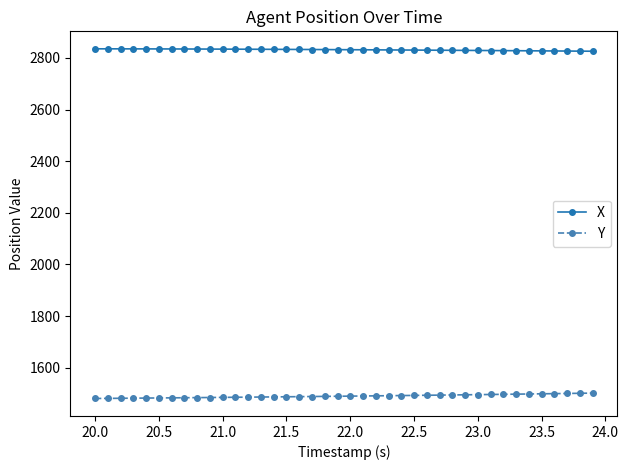

True or false: Y and X cross at least once.

False